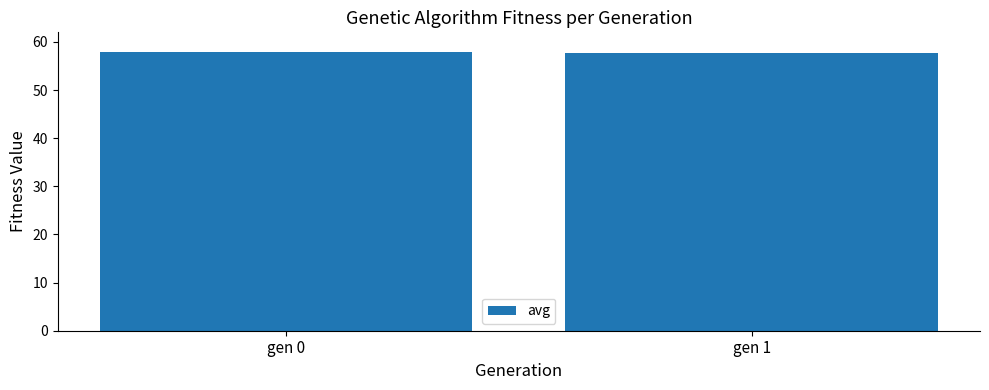

What is the average value?

57.8